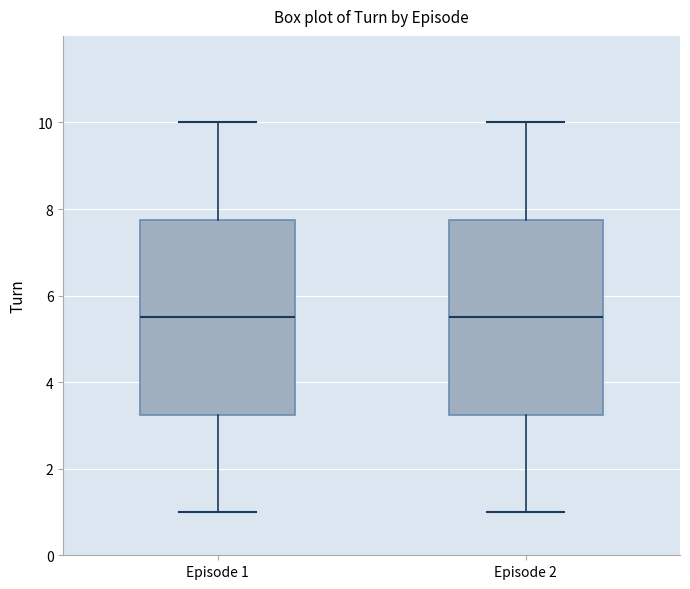

Reading left to right, transcribe this box plot: for each box, give where its median line is, the range the box spans, and where its two whiskers end, as read against the y-axis. The values are not printed on the chart, so give them approximately, as read against the axis.

Episode 1: median 5.6, box 3.2 to 7.8, whiskers 1.0 to 10.0
Episode 2: median 5.6, box 3.2 to 7.8, whiskers 1.0 to 10.0